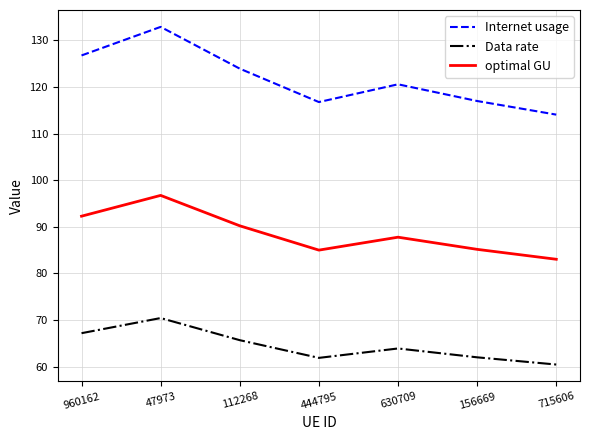

Between 960162 and 444795, which series saw the biggest shift?

Internet usage